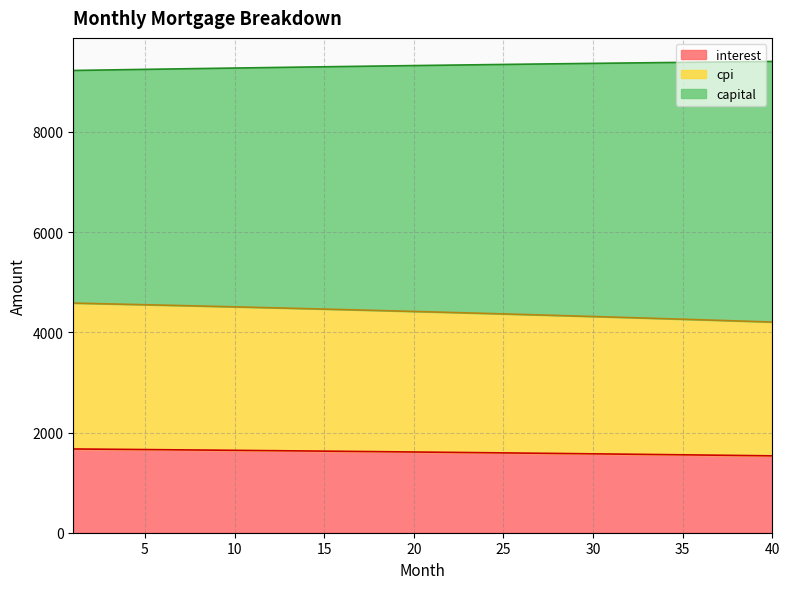

True or false: interest and cpi cross at least once.

False